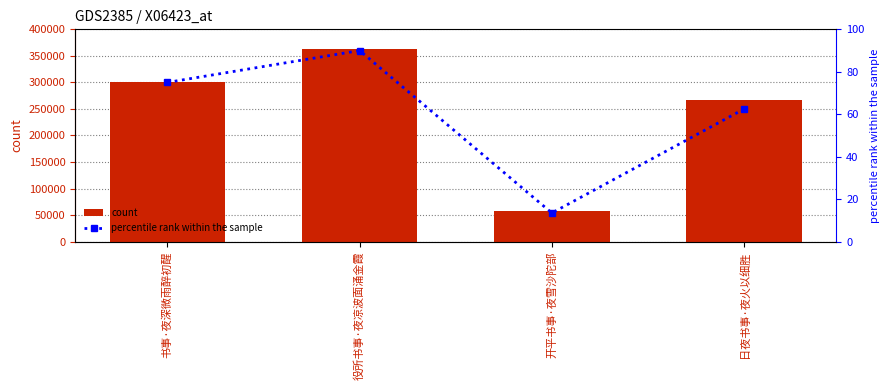

Which category has the lowest value across all series?

开平书事·夜雪沙陀部